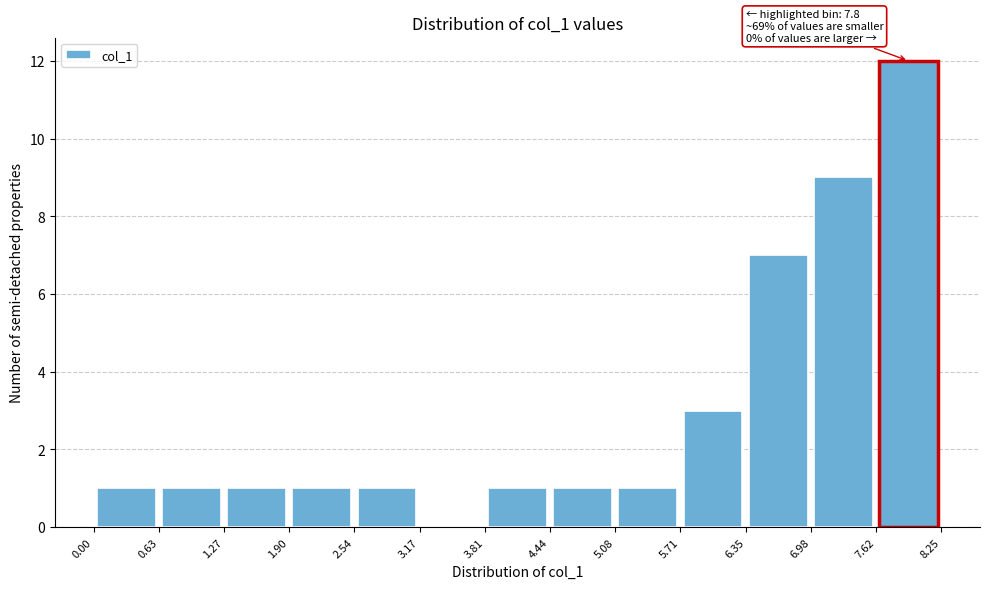

Over which range of the x-axis is the bar tallest?

7.62 to 8.25